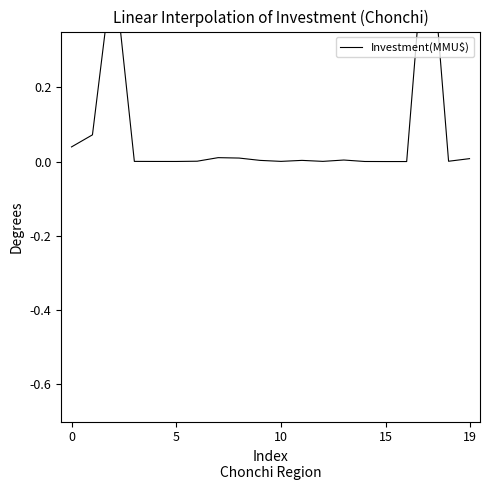

Reading left to right, transcribe all the data shown in this chart.

0.0	0.1	0.5	0.0	0.0	0.0	0.0	0.0	0.0	0.0	0.0	0.0	0.0	0.0	0.0	0.0	0.0	0.7	0.0	0.0